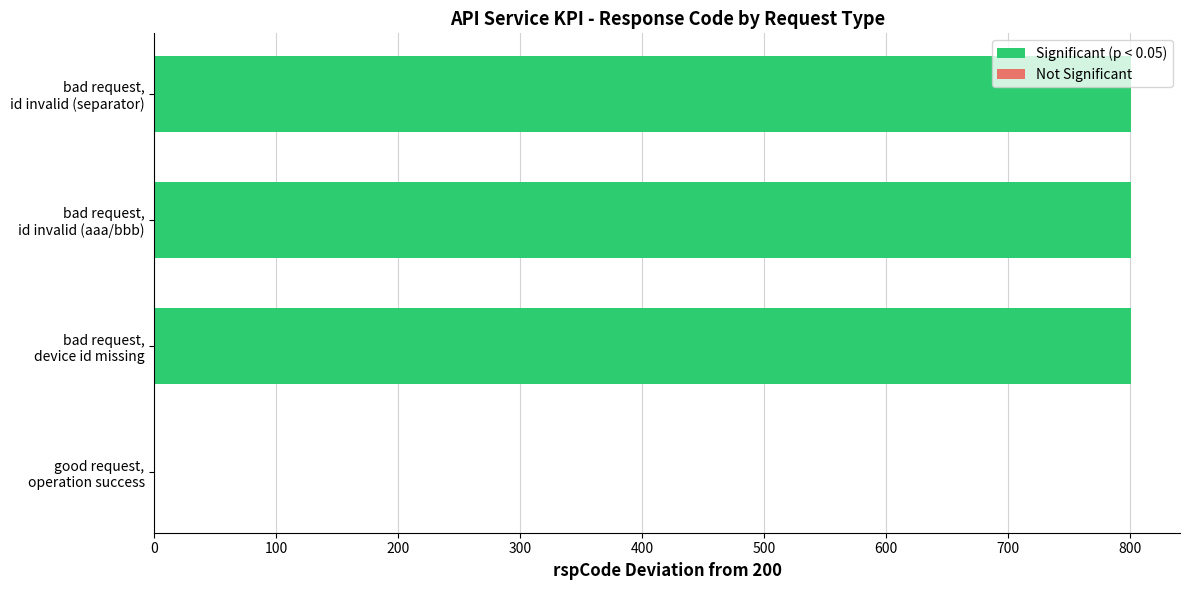

What is the maximum value shown in the chart?

801